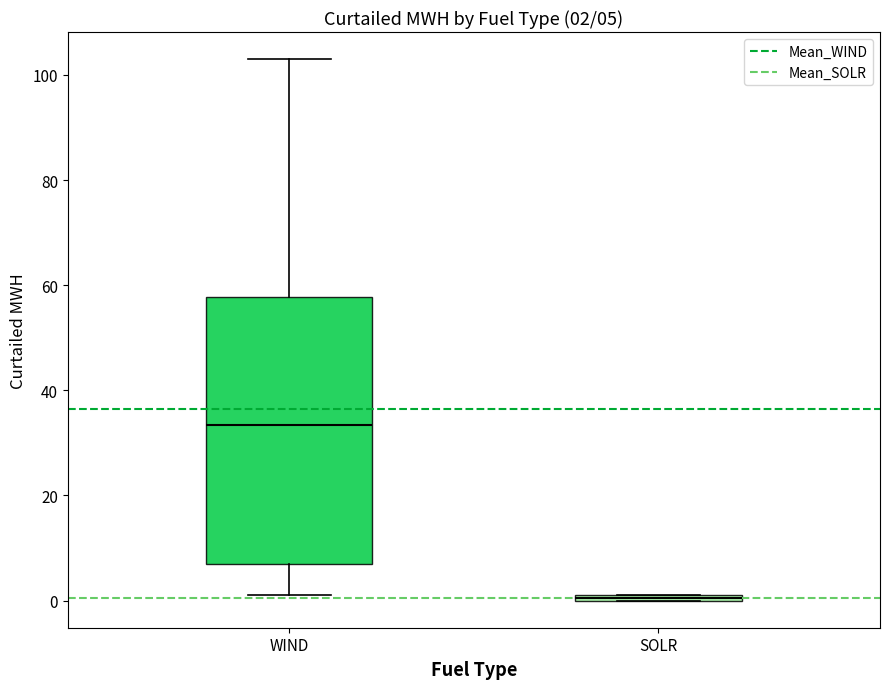

Comparing the boxes themselves (not the whiskers), which one is the tallest?

WIND